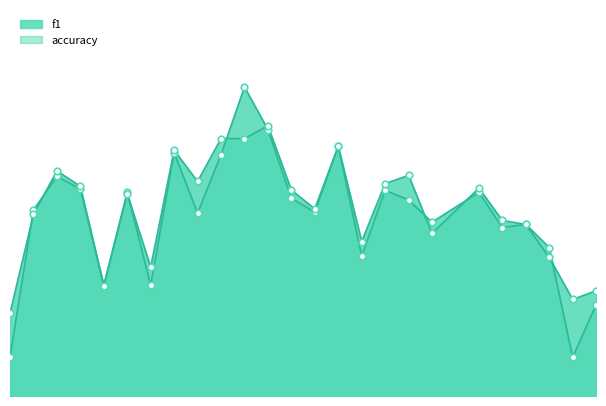

Is the value of f1 at 6 greater than the value of accuracy at 18?

No